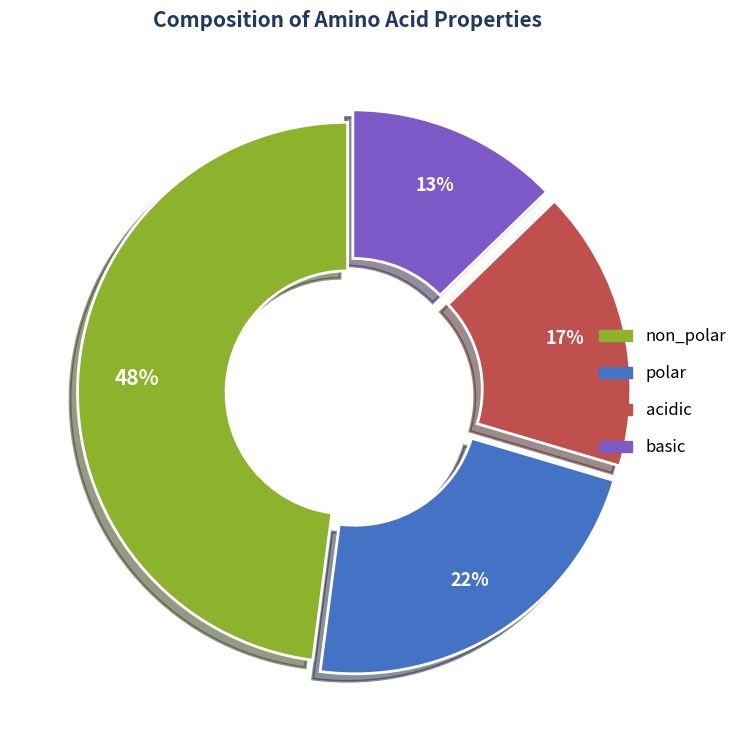

What percentage is the acidic slice, to the nearest percent?

17%